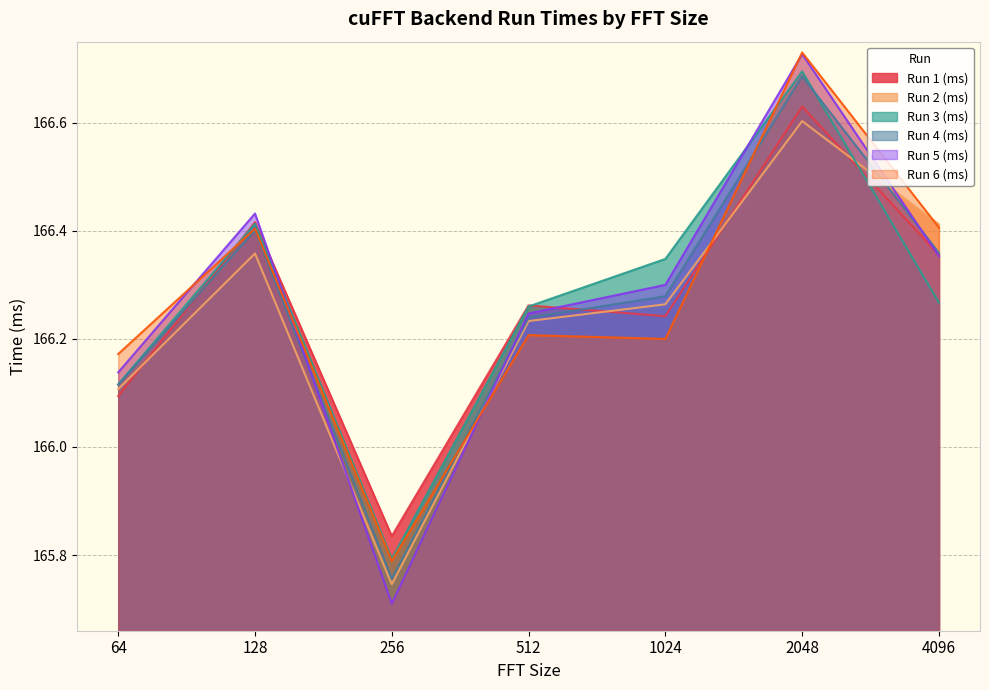

What is the sum of all Run 4 (ms) values?

1163.8